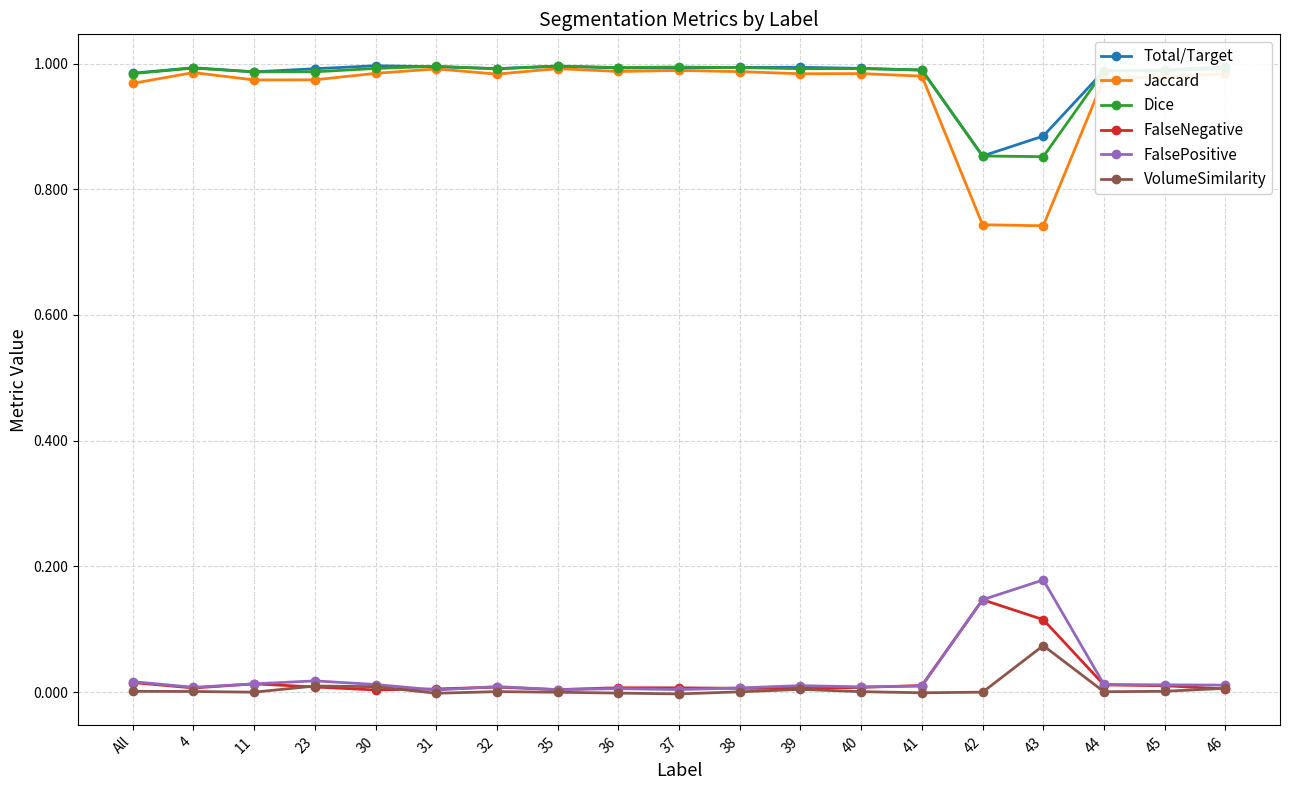

What is the label of the 4th point from the left?

23